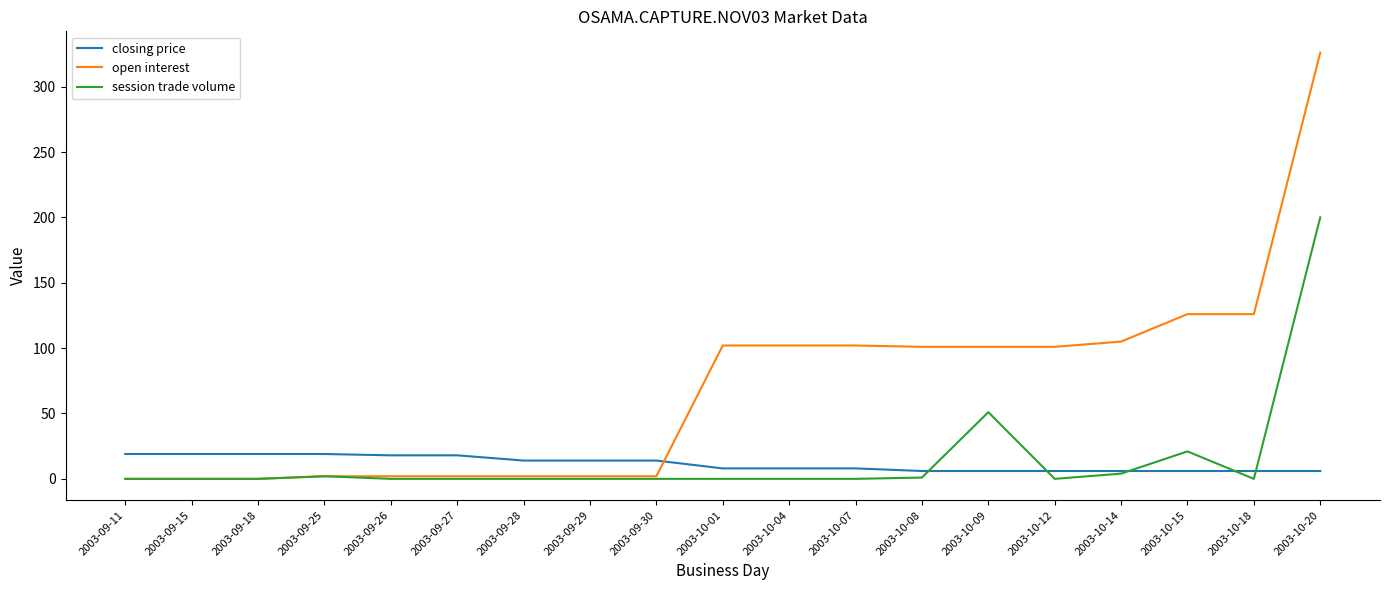

True or false: open interest has a value of 326 at 2003-10-20.

True